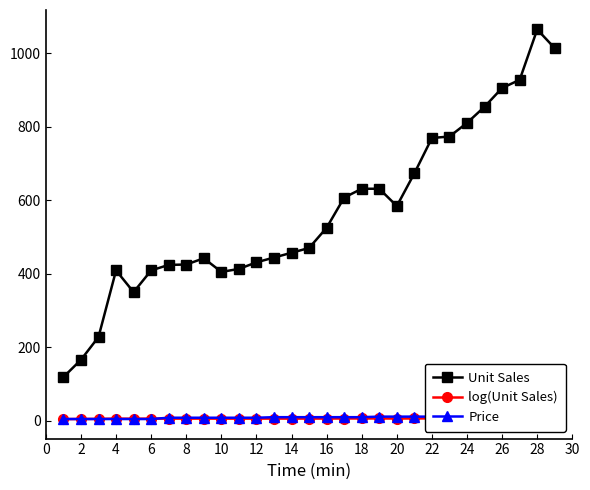

Where is the first local maximum for Unit Sales?

4